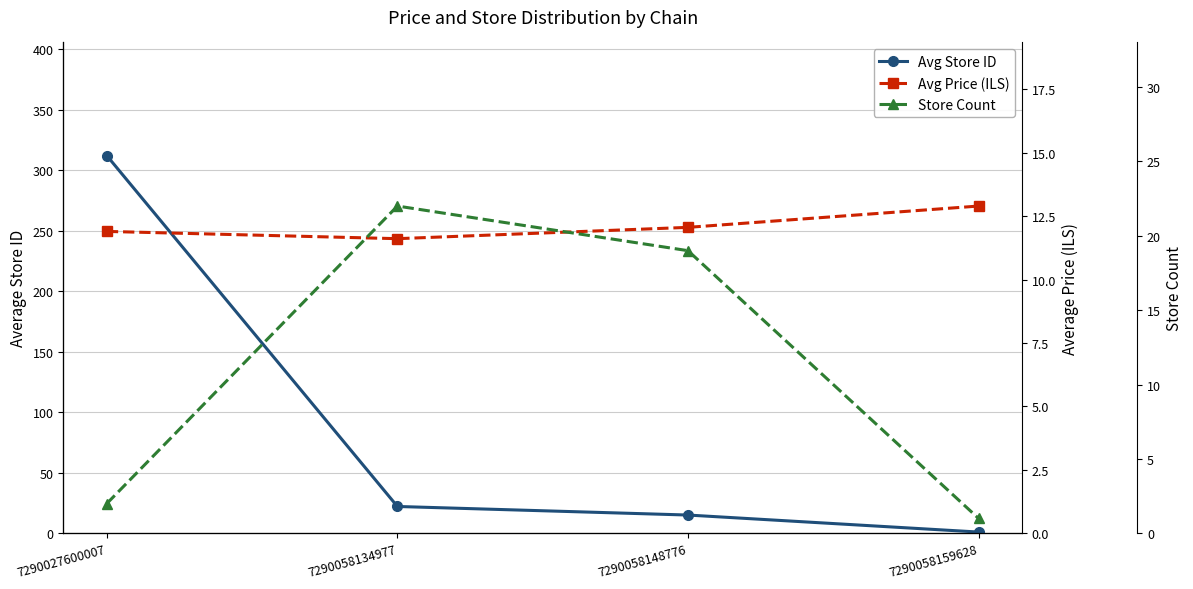

Which series has the largest total across all categories?

Avg Store ID